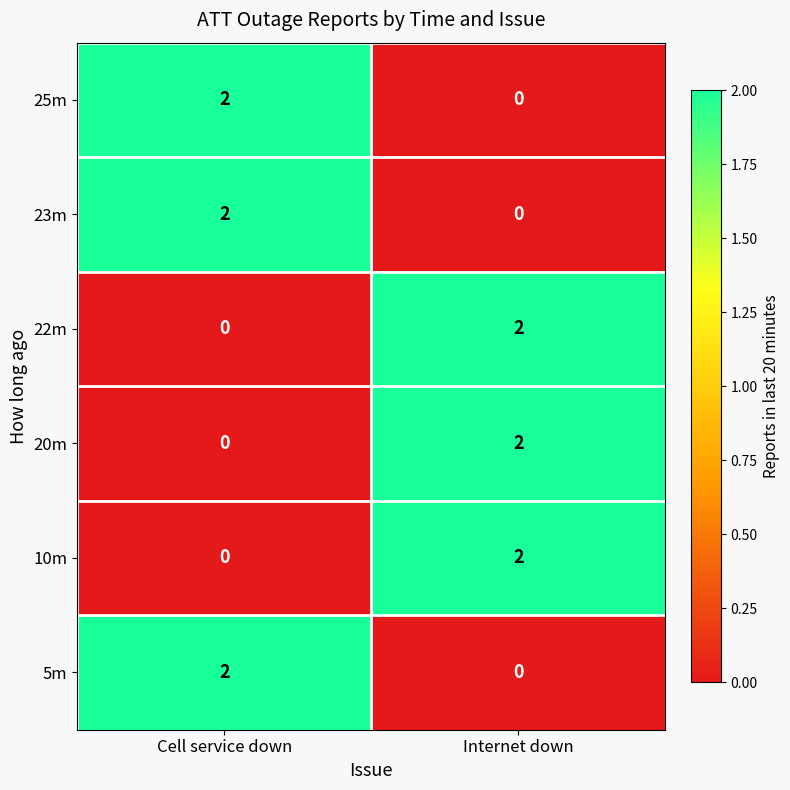

Reading right to left, extract all data points from this chart.

25m: 0	2
23m: 0	2
22m: 2	0
20m: 2	0
10m: 2	0
5m: 0	2